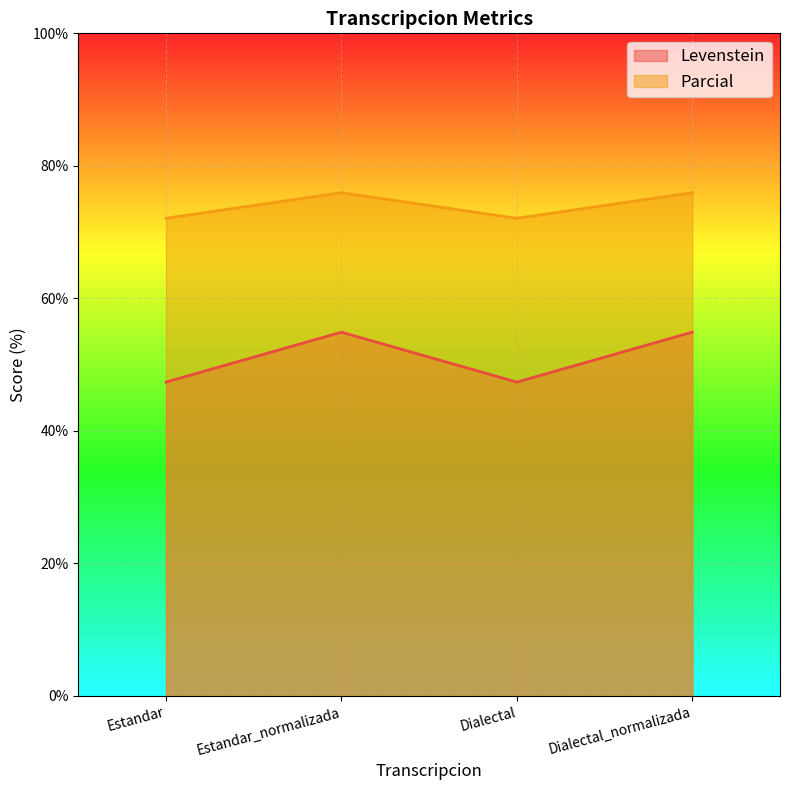

What is the value of the Parcial point at the 4th from the left?

75.9